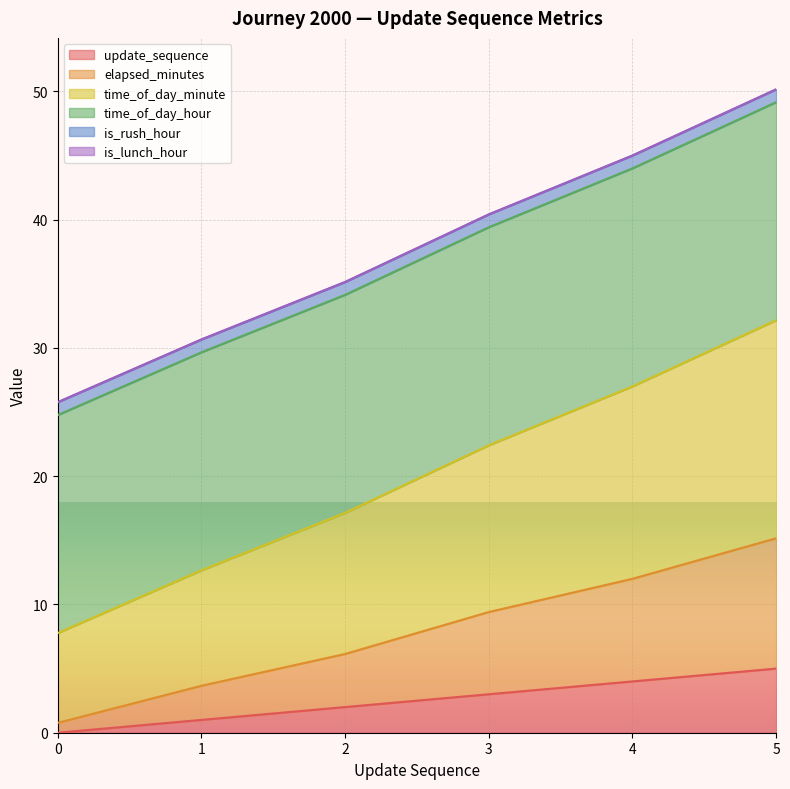

What is the maximum value for update_sequence?

5.0